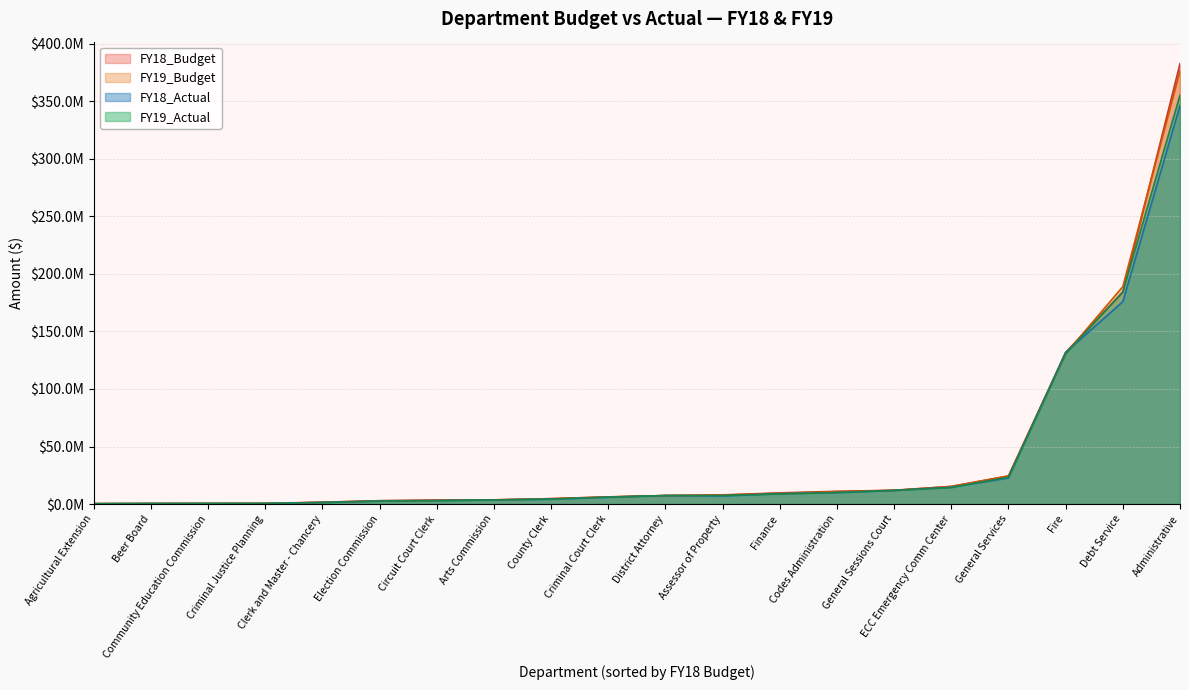

What is the sum of all FY18_Actual values?

759075835.0